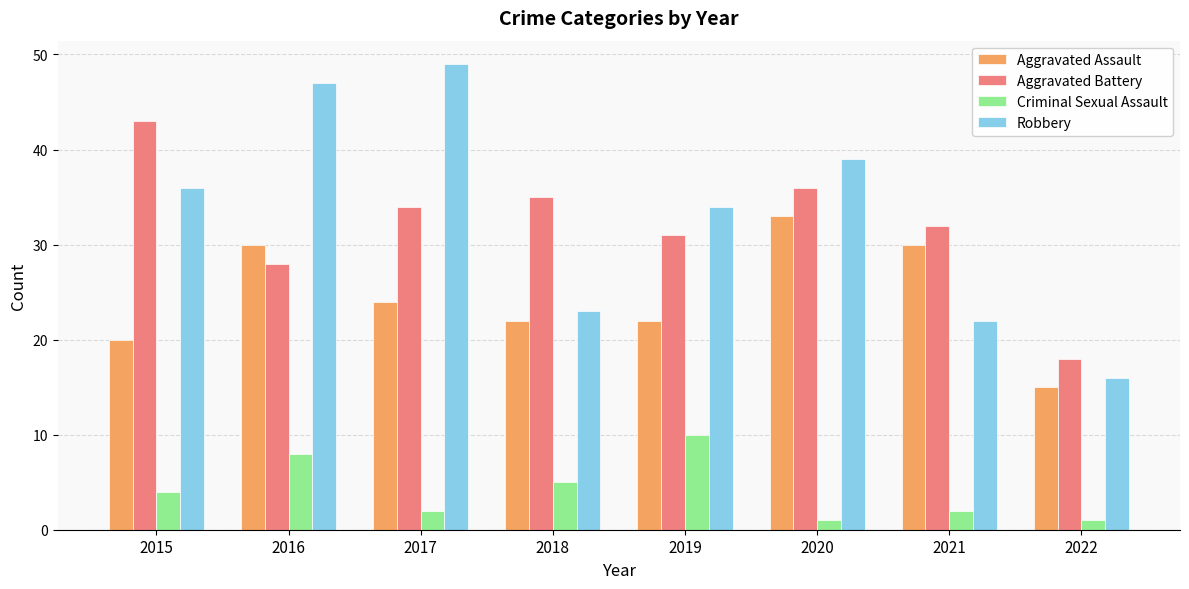

Which category has the highest value across all series?

2017